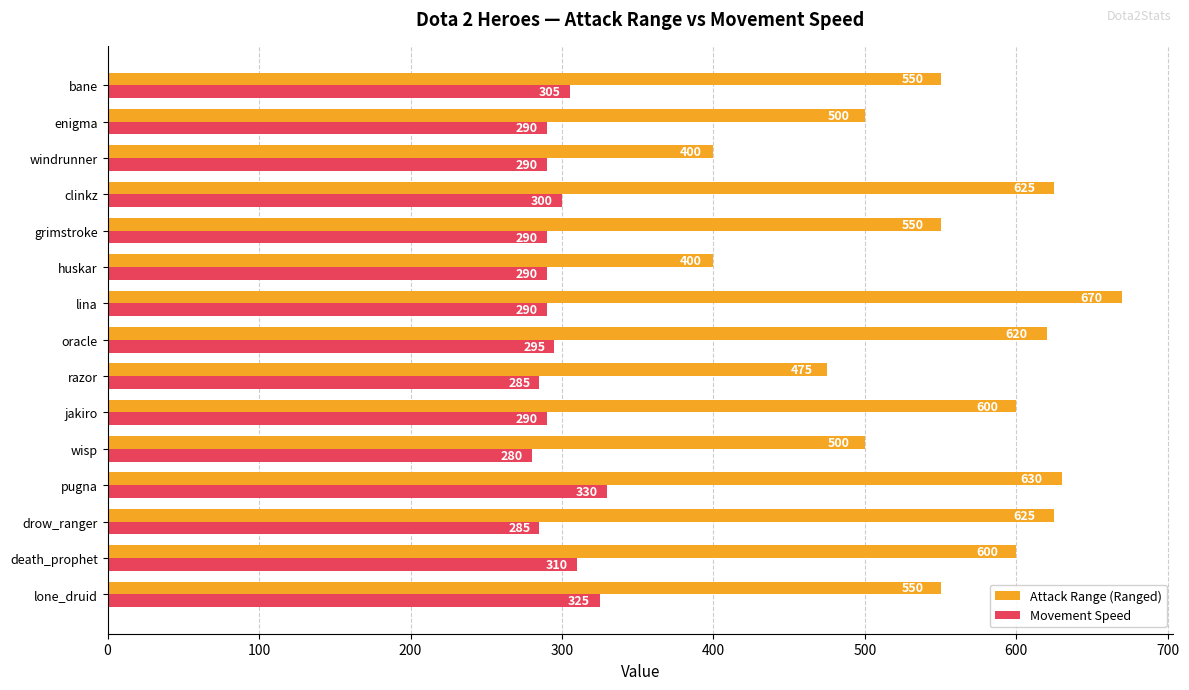

True or false: Movement Speed has a value of 476 at huskar.

False